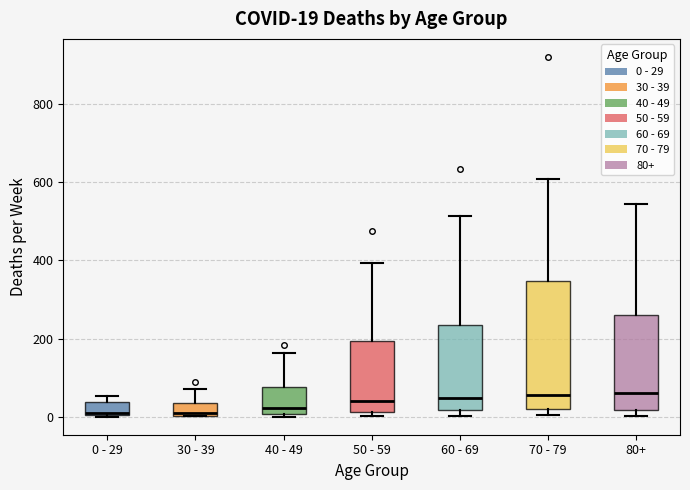

Comparing the boxes themselves (not the whiskers), which one is the tallest?

70 - 79